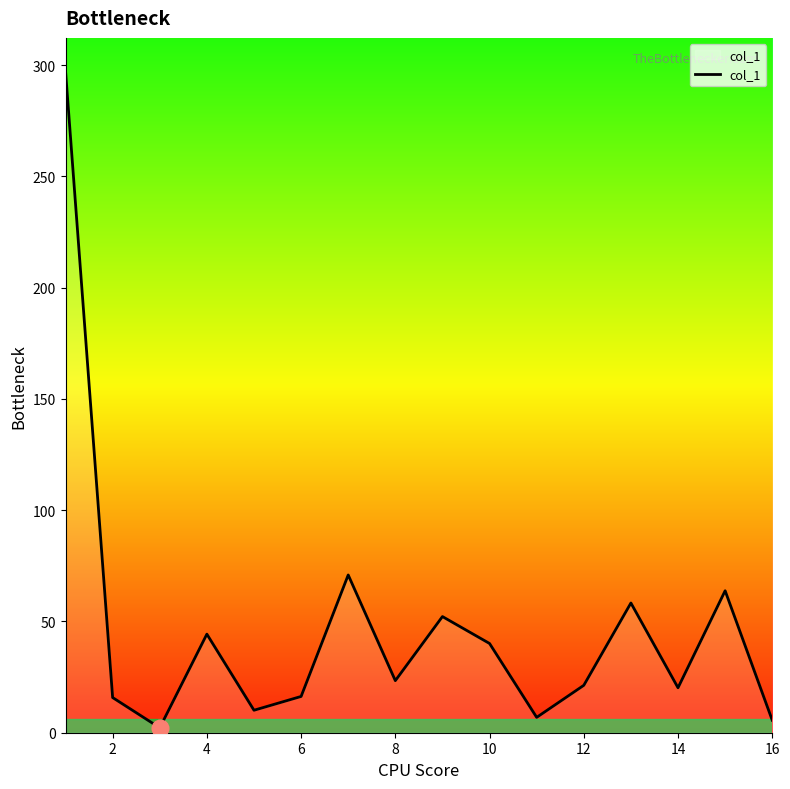

What is the greatest value displayed?

297.4